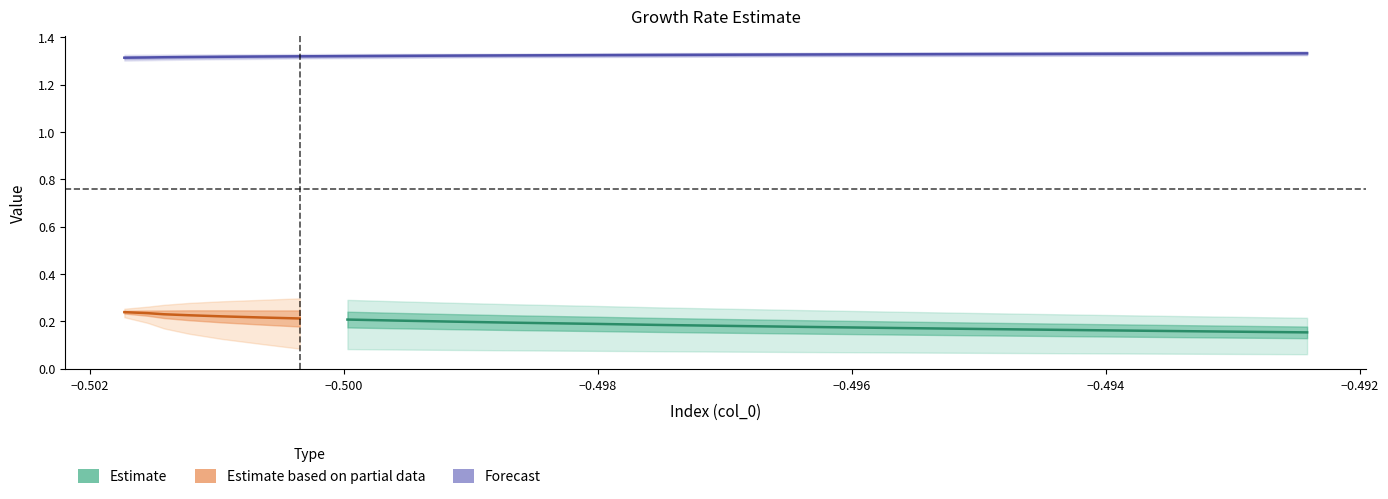

Reading left to right, transcribe all the data shown in this chart.

col_0: 0=-0.5	1=-0.5	2=-0.5	3=-0.5	4=-0.5	5=-0.5	6=-0.5	7=-0.5	8=-0.5	9=-0.5	10=-0.5	11=-0.5	12=-0.5	13=-0.5	14=-0.5	15=-0.5	16=-0.5	17=-0.5	18=-0.5	19=-0.5
col_1: 0=0.2	1=0.2	2=0.2	3=0.2	4=0.2	5=0.2	6=0.2	7=0.2	8=0.2	9=0.2	10=0.2	11=0.2	12=0.2	13=0.2	14=0.2	15=0.2	16=0.2	17=0.2	18=0.2	19=0.2
col_2: 0=1.3	1=1.3	2=1.3	3=1.3	4=1.3	5=1.3	6=1.3	7=1.3	8=1.3	9=1.3	10=1.3	11=1.3	12=1.3	13=1.3	14=1.3	15=1.3	16=1.3	17=1.3	18=1.3	19=1.3